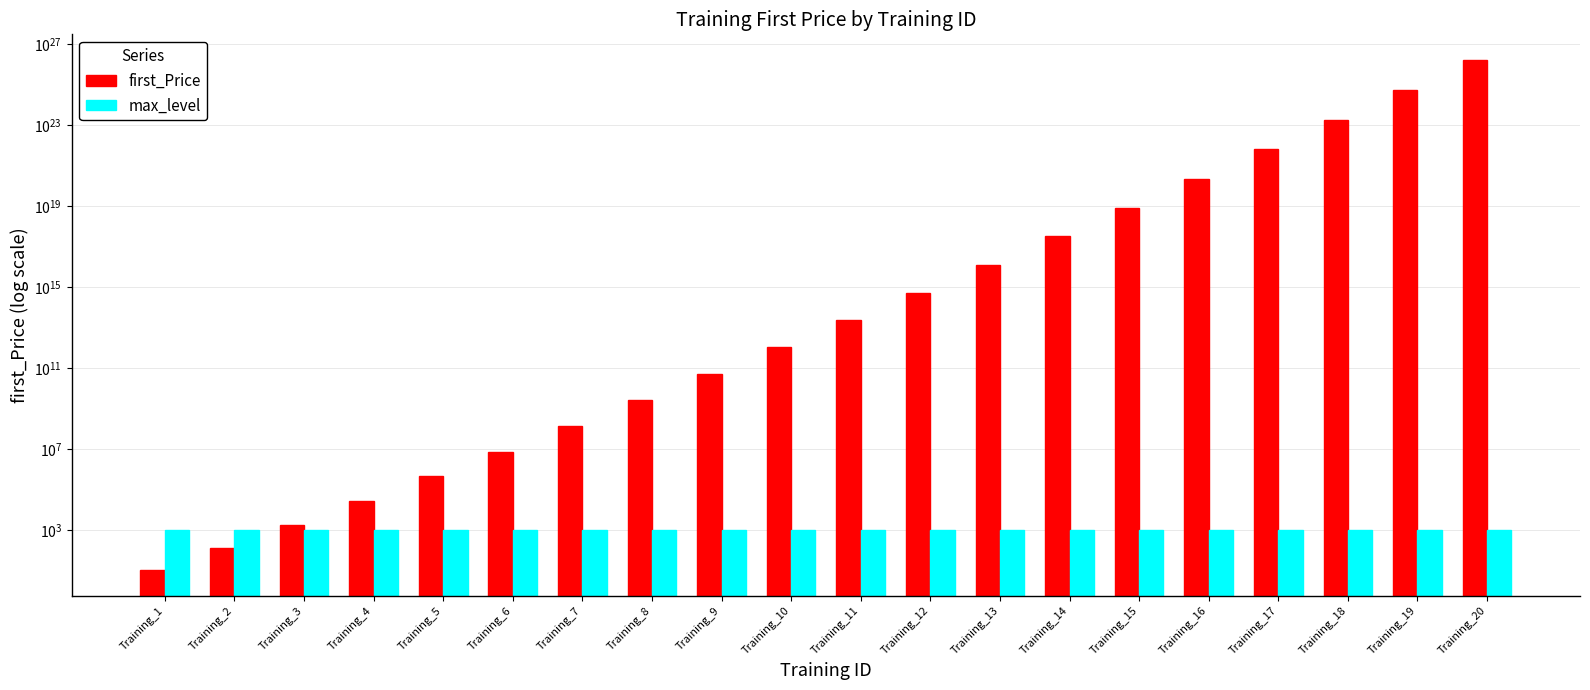

Is the value of first_Price at Training_5 greater than the value of max_level at Training_4?

Yes